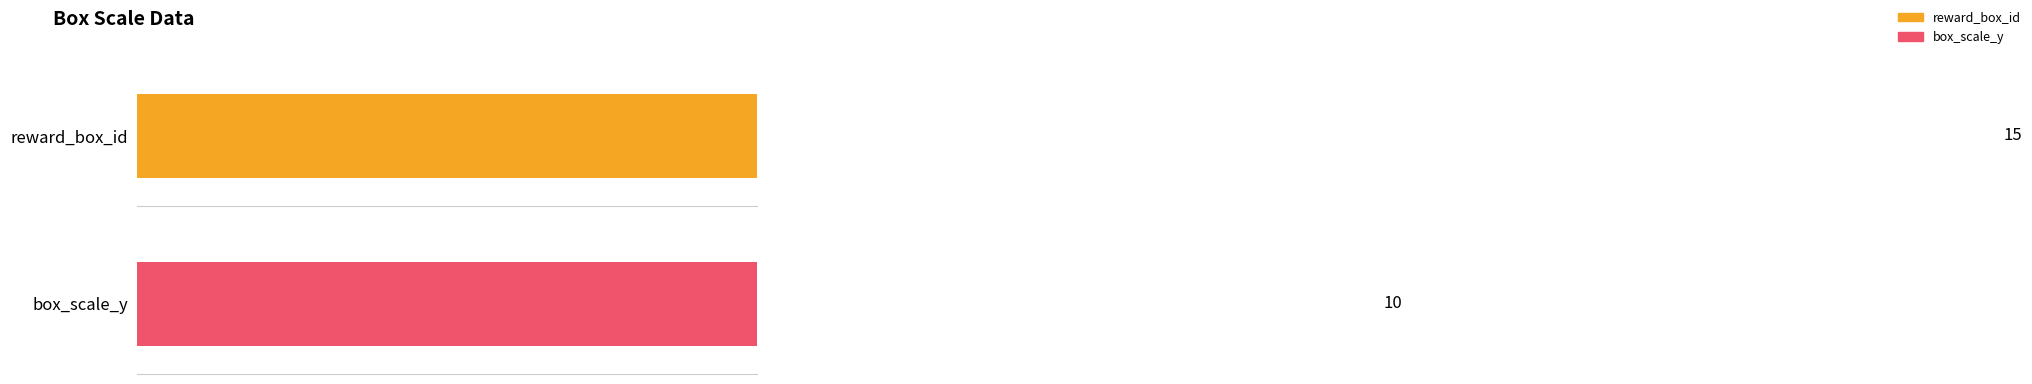

The chart shows a value of 3 at 1. True or false?

False